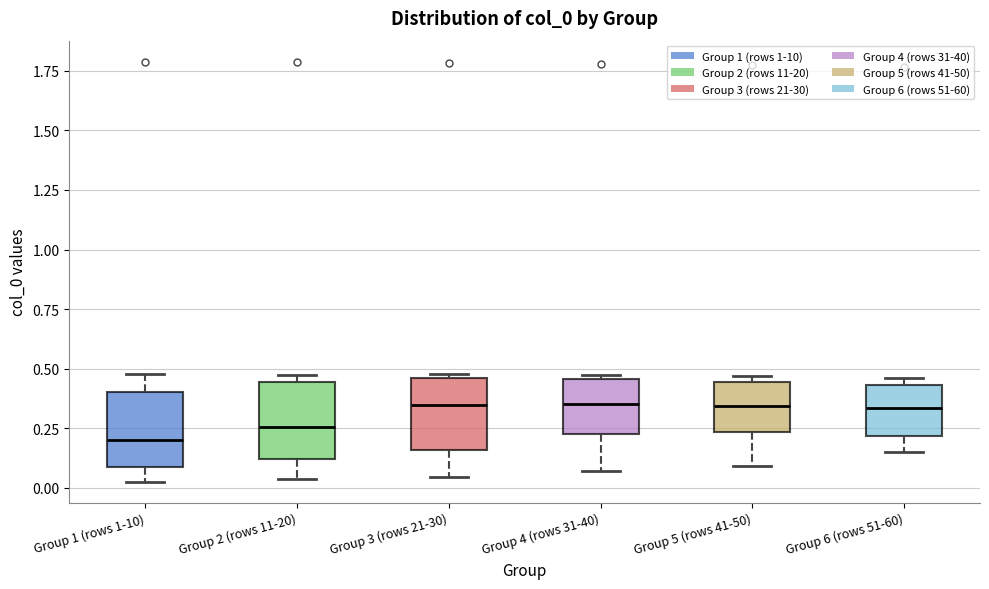

Reading left to right, read every box against the y-axis: the position of its median line, the range the box covers, and the ends of its whiskers. The values are not printed on the chart, so give them approximately, as read against the axis.

Group 1 (rows 1-10): median 0.20, box 0.10 to 0.40, whiskers 0.05 to 0.50
Group 2 (rows 11-20): median 0.25, box 0.10 to 0.45, whiskers 0.05 to 0.50
Group 3 (rows 21-30): median 0.35, box 0.15 to 0.45, whiskers 0.05 to 0.50
Group 4 (rows 31-40): median 0.35, box 0.20 to 0.45, whiskers 0.05 to 0.50
Group 5 (rows 41-50): median 0.35, box 0.25 to 0.45, whiskers 0.10 to 0.45 (just above the box's upper edge)
Group 6 (rows 51-60): median 0.35, box 0.20 to 0.45, whiskers 0.15 to 0.45 (just above the box's upper edge)